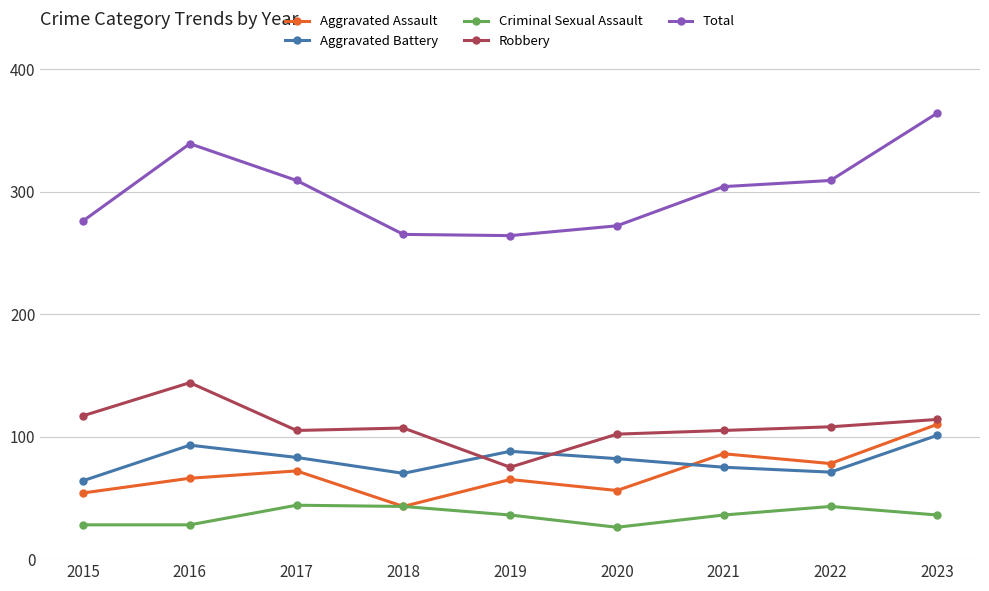

How many categories are shown in the chart?

9